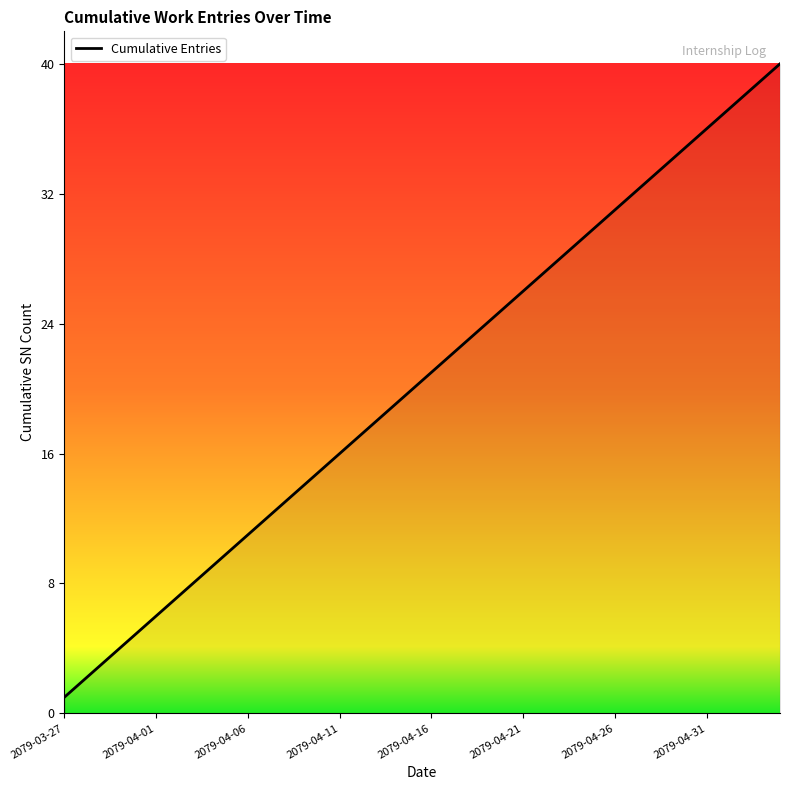

What is the sum of all values?

820